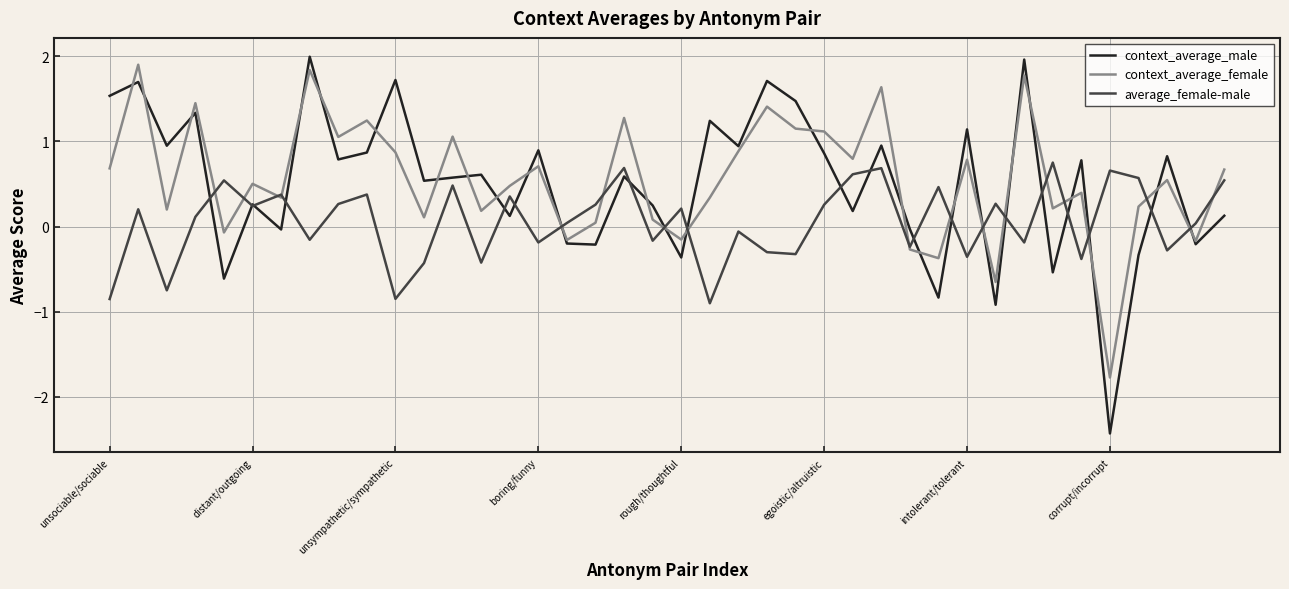

Is this an area chart (filled region under the line)?

No